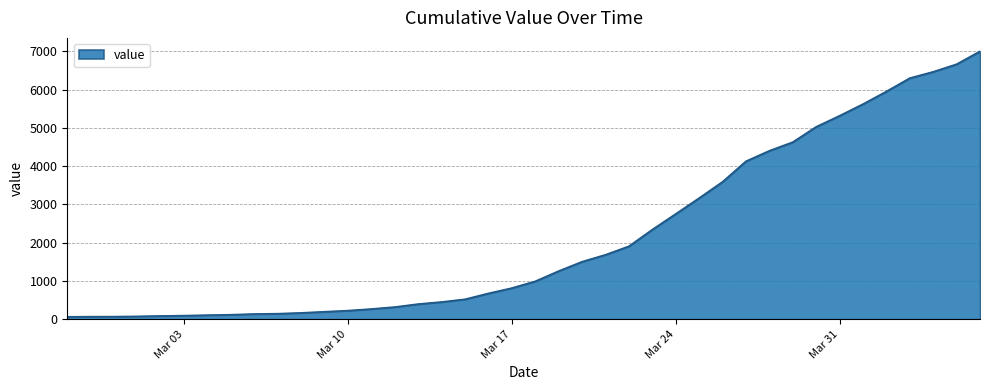

What is the difference between the maximum and minimum values?

6940